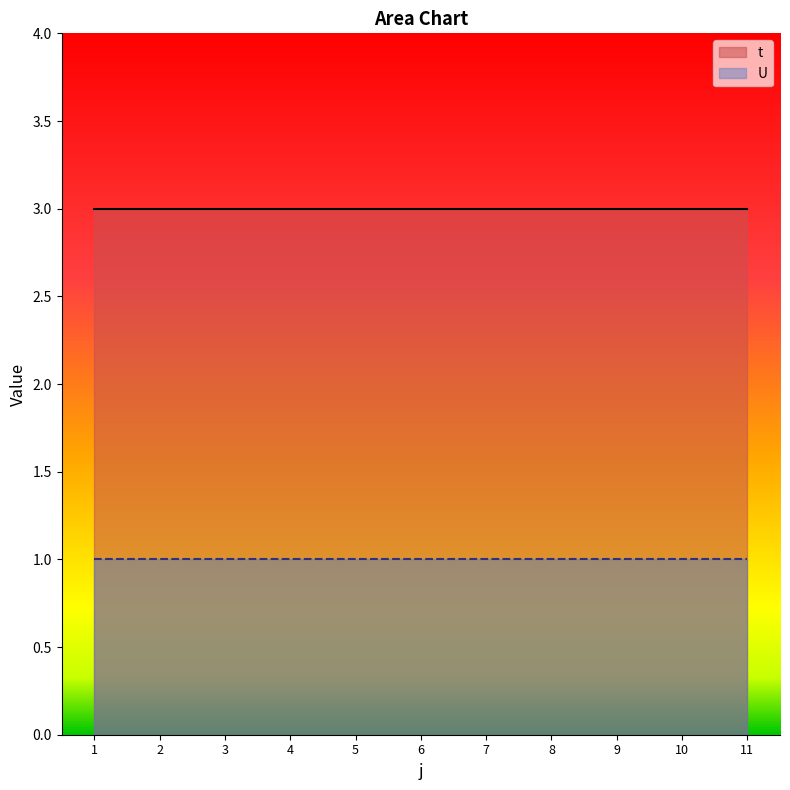

Does the chart display data point markers on the line(s)?

No